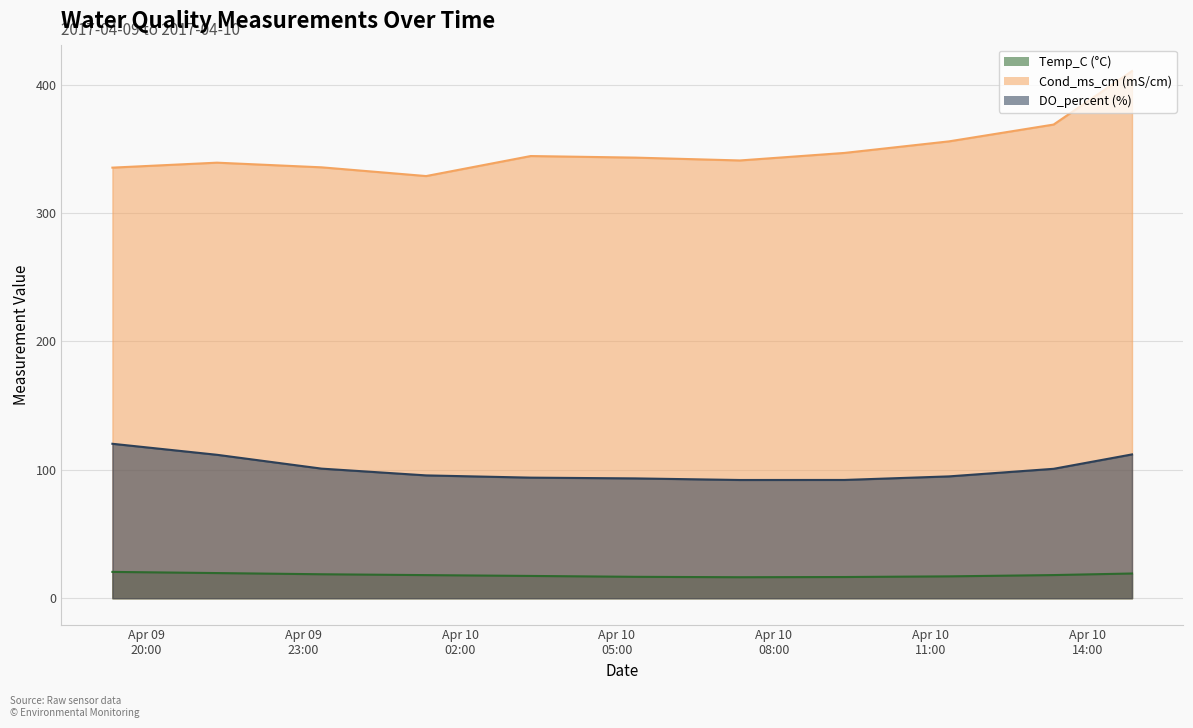

Reading left to right, transcribe all the data shown in this chart.

Temp_C: 20.5	19.6	18.7	18.0	17.4	16.7	16.4	16.5	17.0	18.0	19.3
Cond_ms_cm: 335.3	339.2	335.6	328.8	344.3	343.1	340.9	346.8	355.8	368.9	410.6
DO_percent: 120.3	111.7	100.9	95.7	93.9	93.3	92.1	92.1	94.9	100.8	112.0